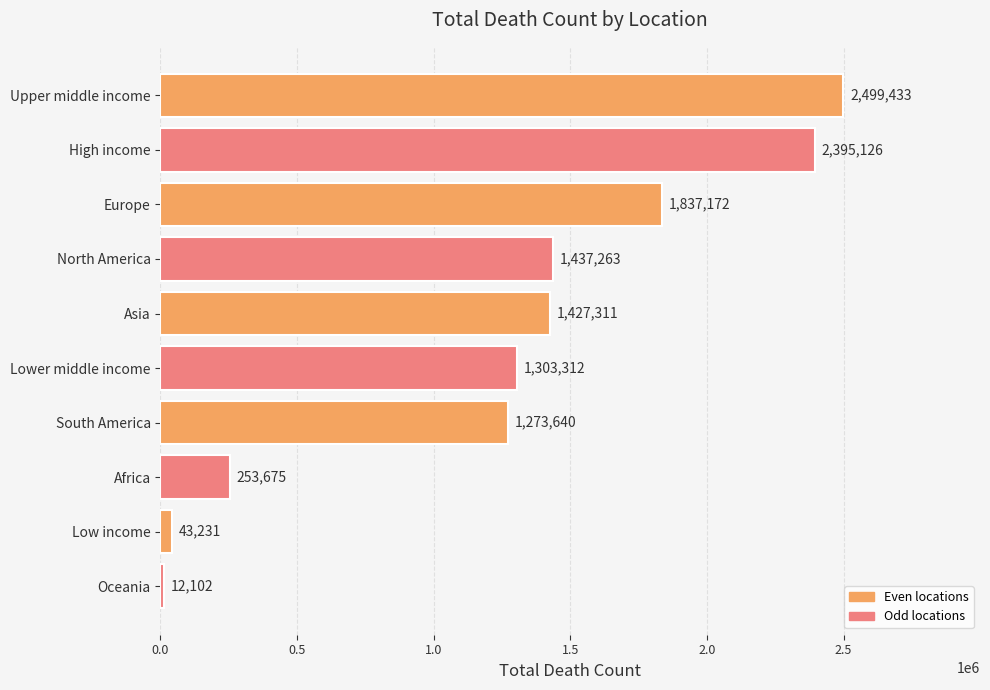

How many bars are there in total?

10